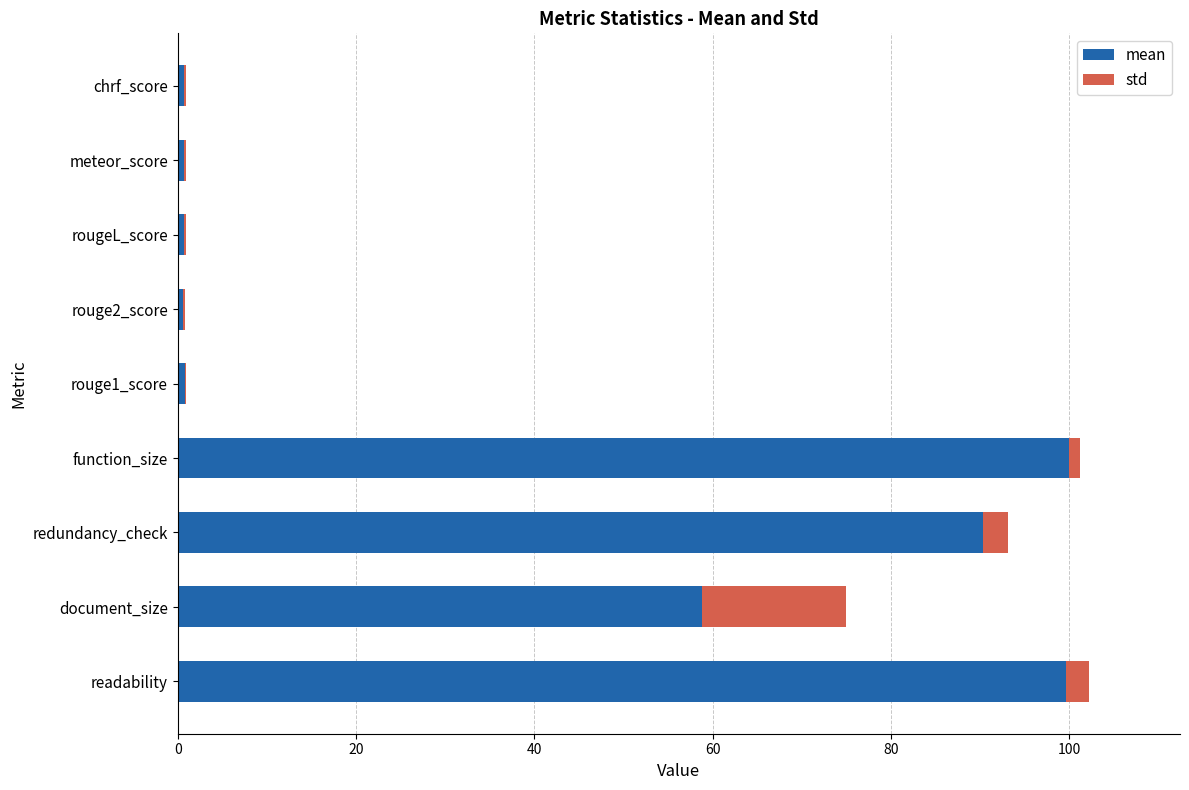

What are all the series names shown in the legend?

mean, std